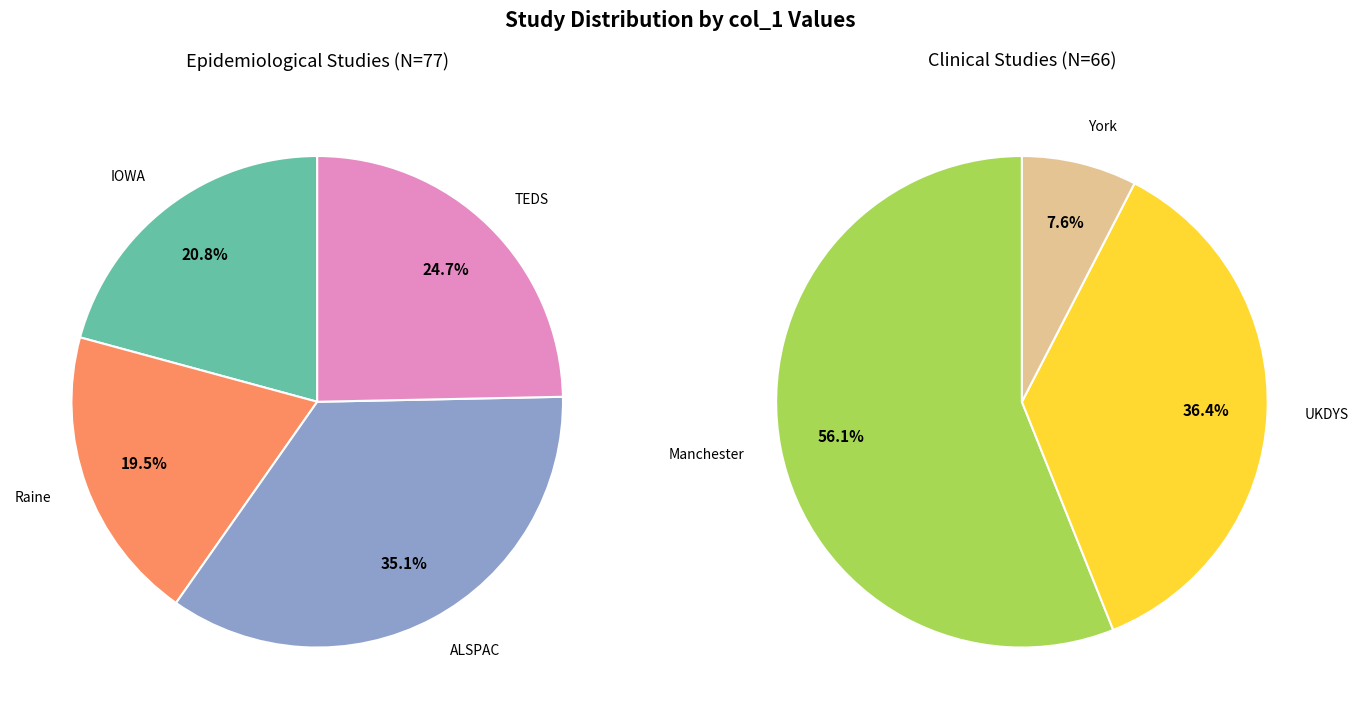

Count the number of slices in the pie.

7